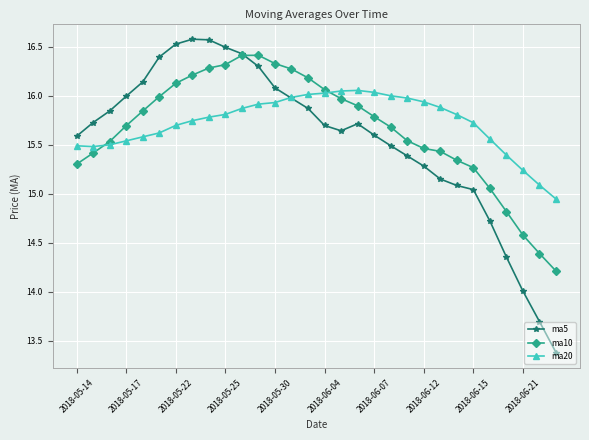

List the series in order of their peak value, lowest first.

ma20, ma10, ma5